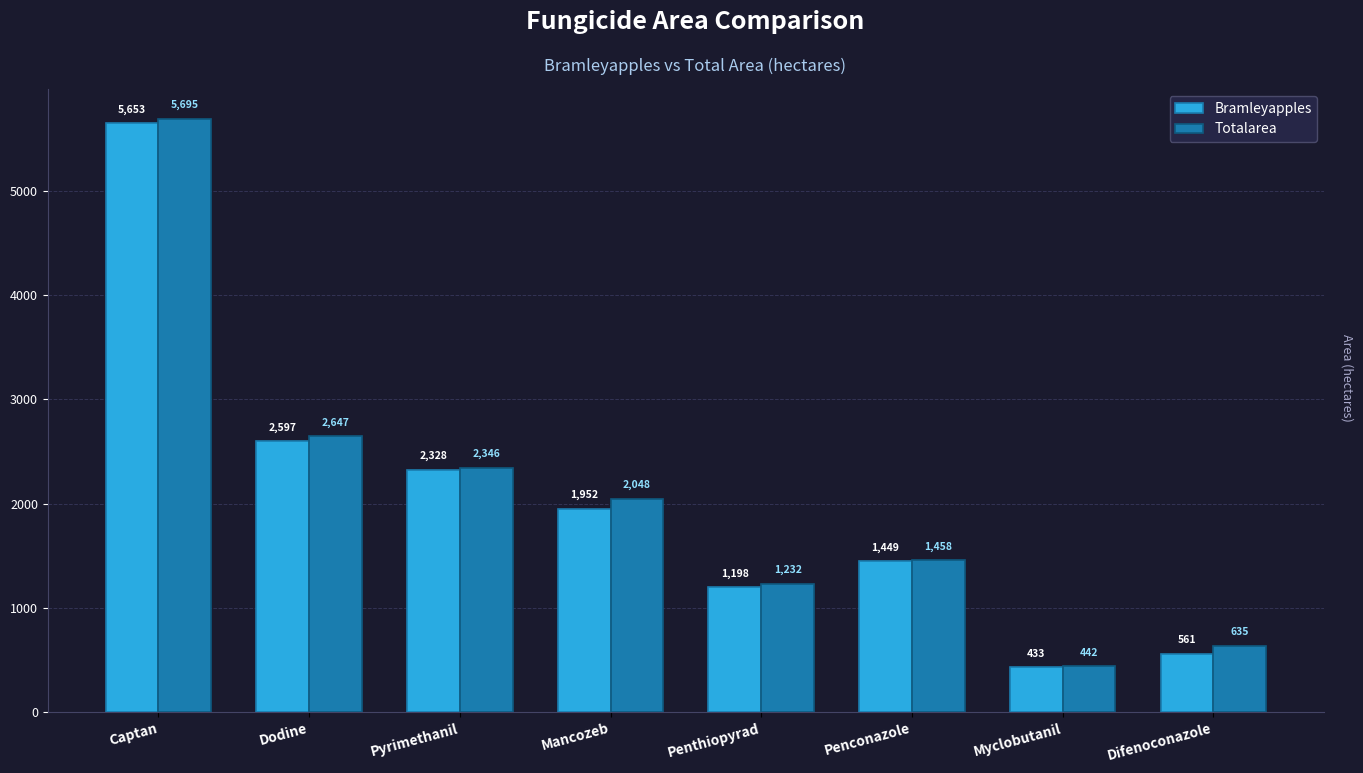

What is the total value across all series at Difenoconazole?

1196.1